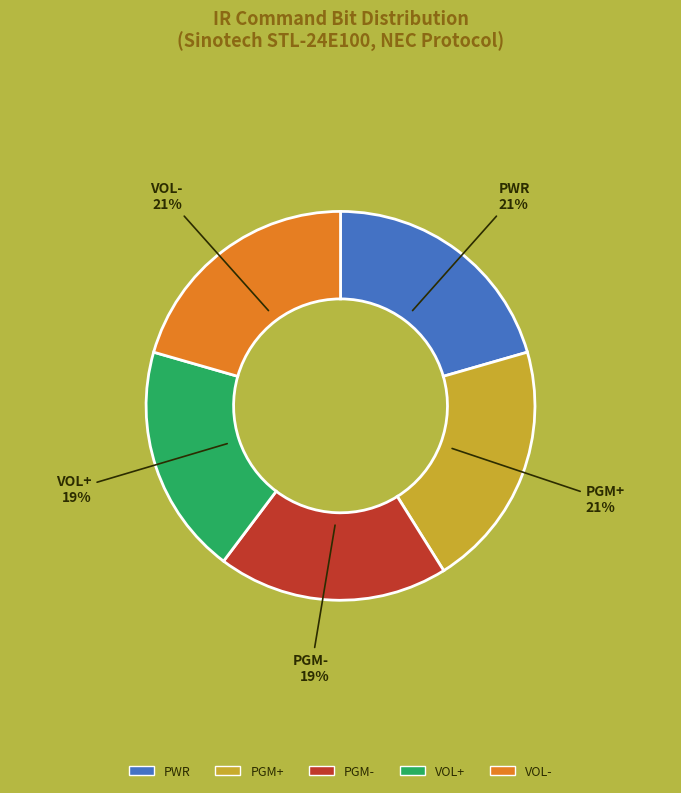

To the nearest percent, what is the average slice percentage?

20%